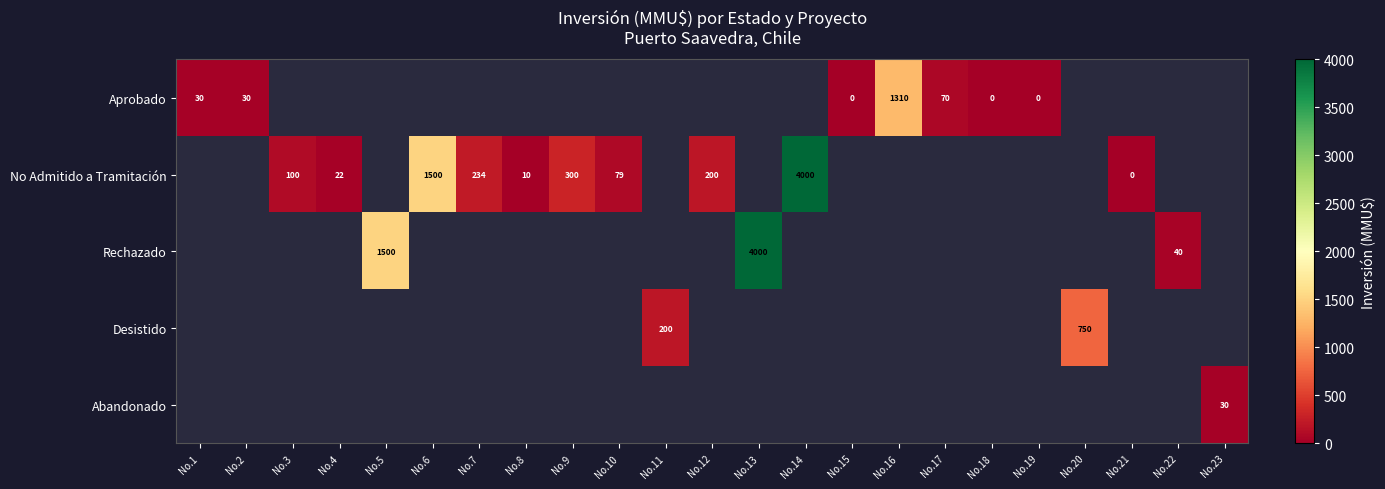

The value of Rechazado at No.5 is 1500. True or false?

True